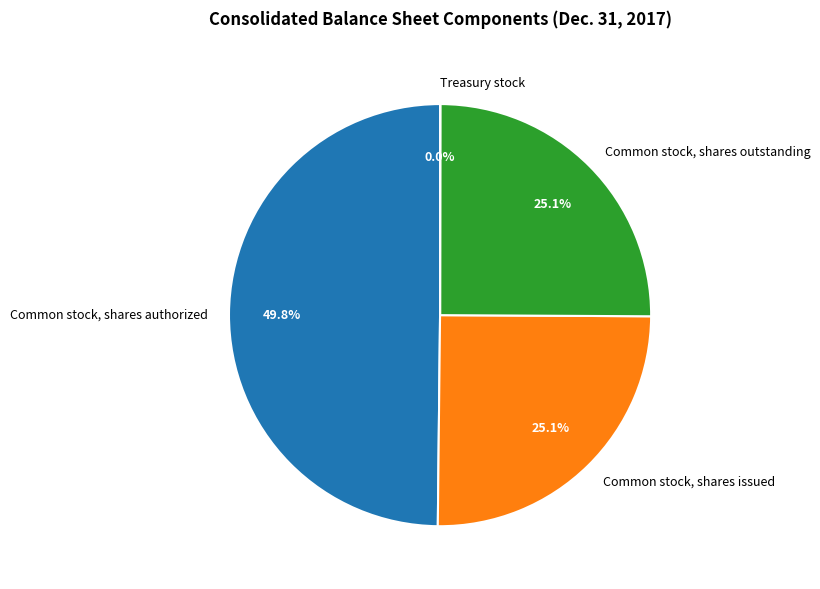

To the nearest percent, what is the difference between the largest and smallest slice percentages?

50%